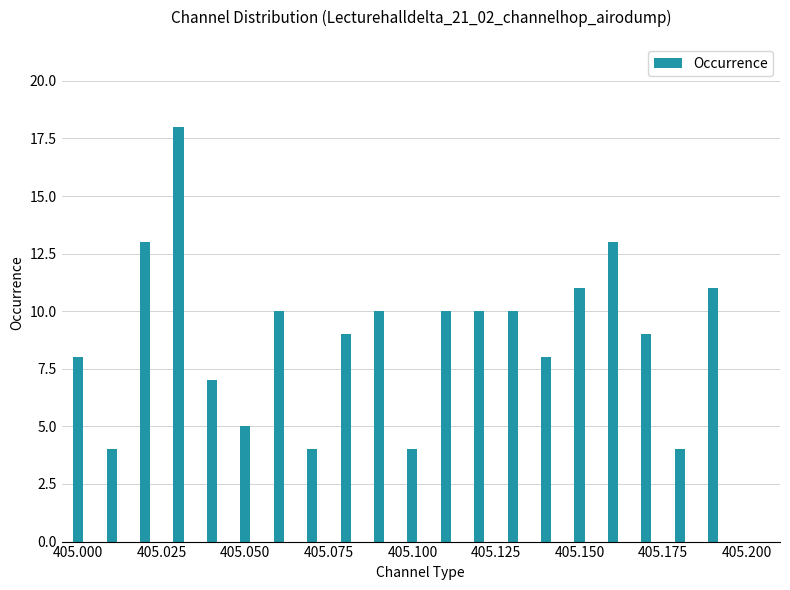

Reading left to right, extract all data points from this chart.

8	4	13	18	7	5	10	4	9	10	4	10	10	10	8	11	13	9	4	11